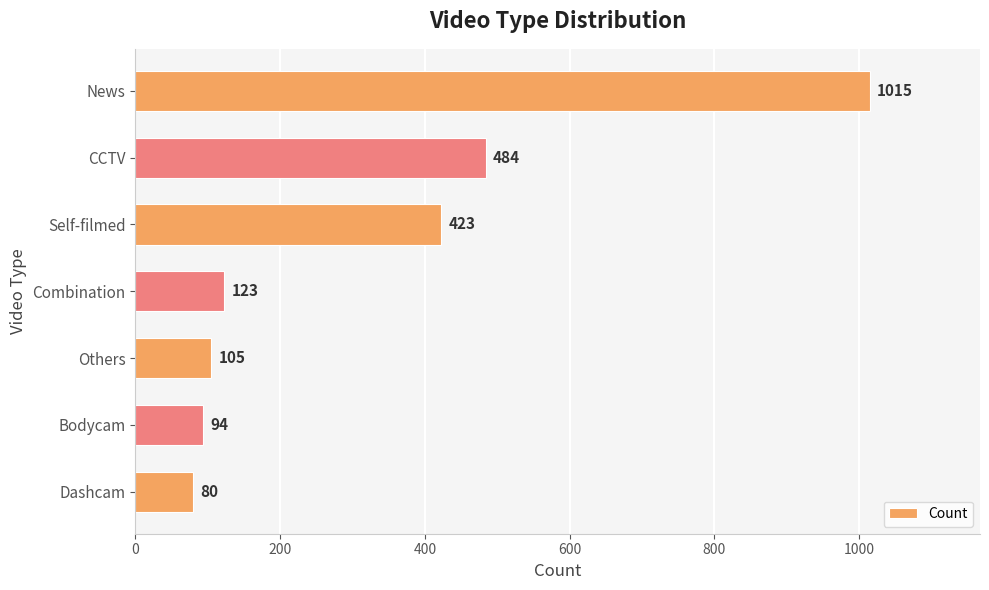

What is the sum of all values?

2324